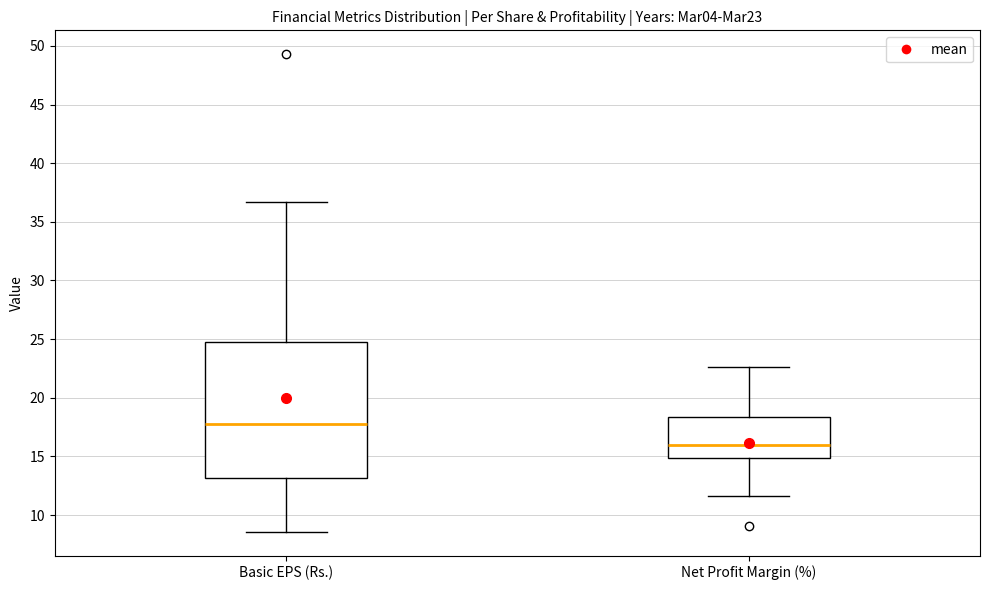

Reading left to right, read every box against the y-axis: the position of its median line, the range the box covers, and the ends of its whiskers. The values are not printed on the chart, so give them approximately, as read against the axis.

Basic EPS (Rs.): median 18.0, box 13.0 to 25.0, whiskers 8.5 to 36.5
Net Profit Margin (%): median 16.0, box 15.0 to 18.5, whiskers 11.5 to 22.5